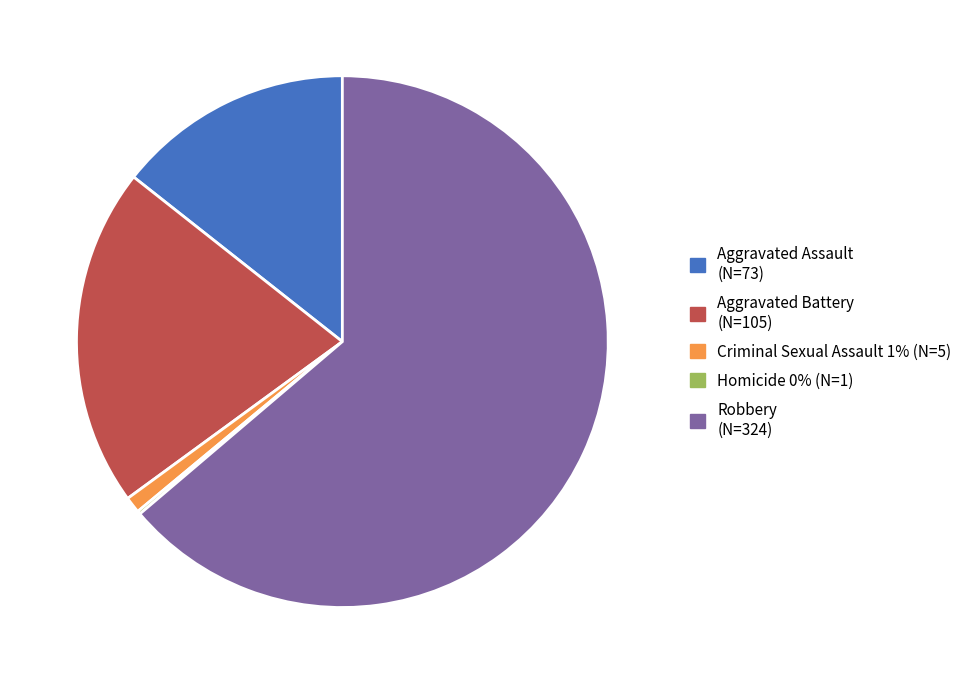

Which slice is the largest?

Robbery